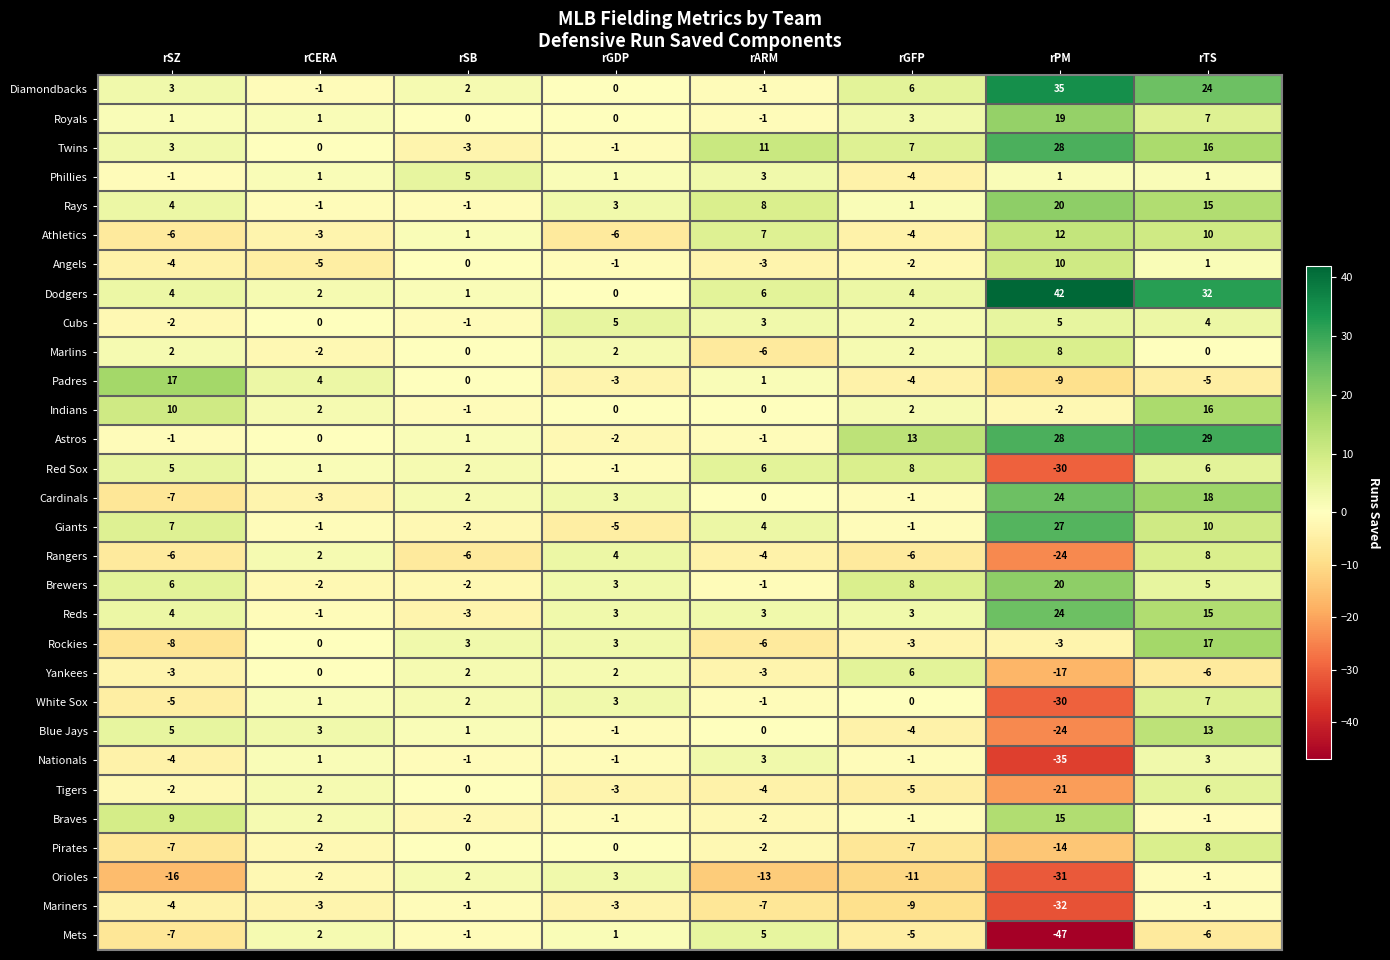

Count the number of categories in the chart.

8